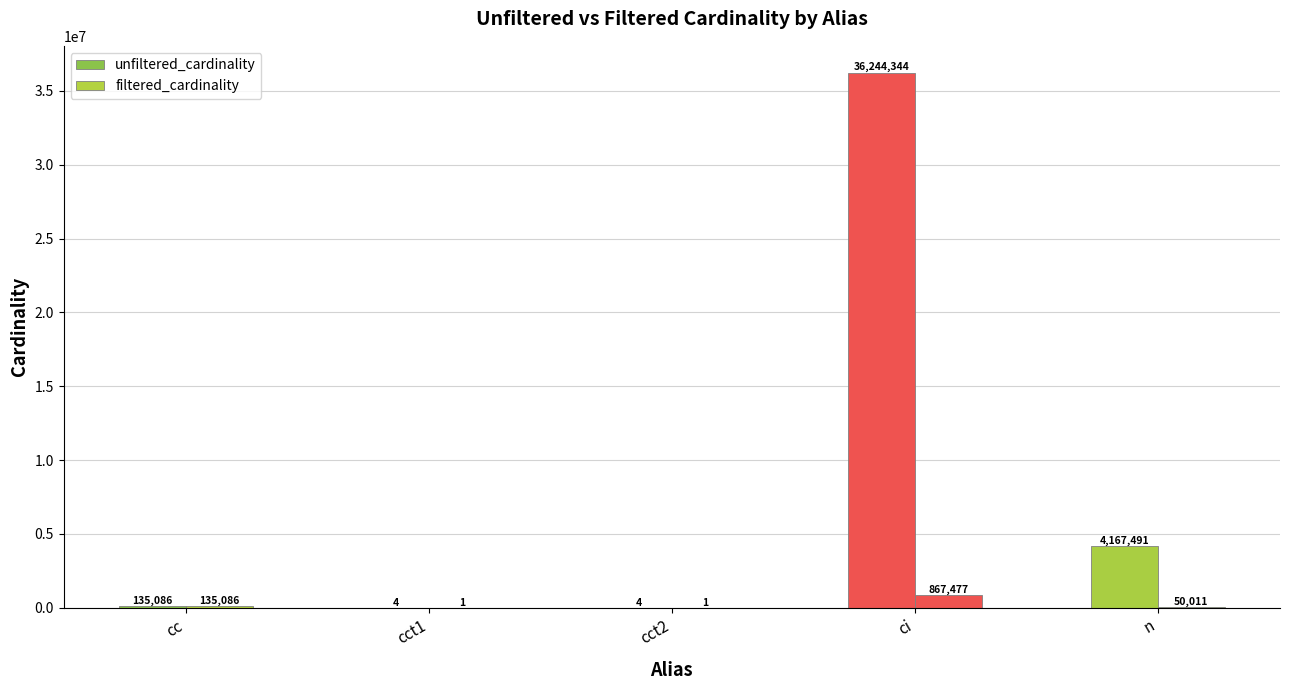

How many categories are shown in the chart?

5